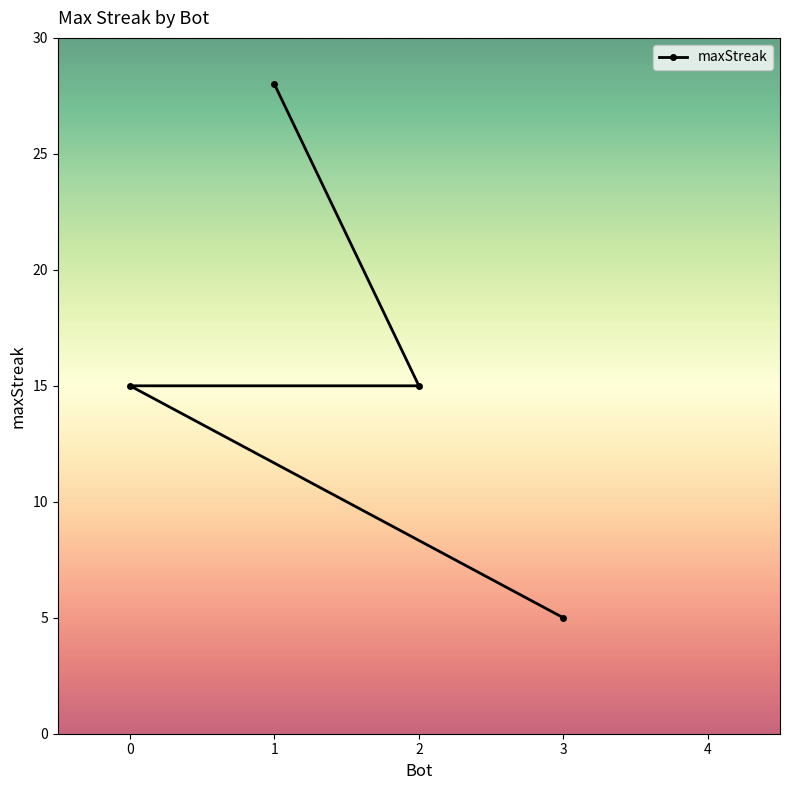

True or false: there are more than 1 points higher than both neighbors.

False